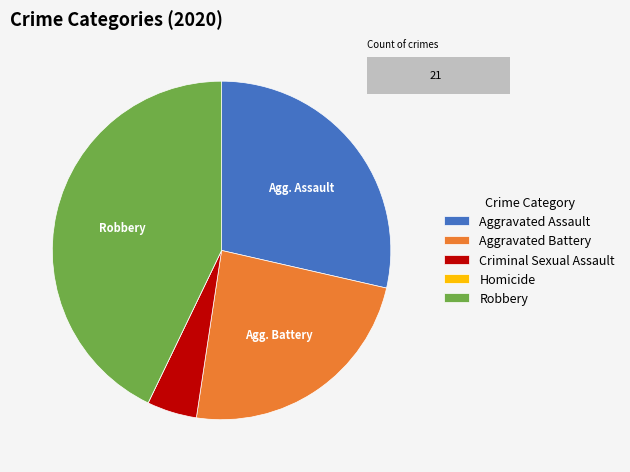

Is there a majority slice in this chart?

No